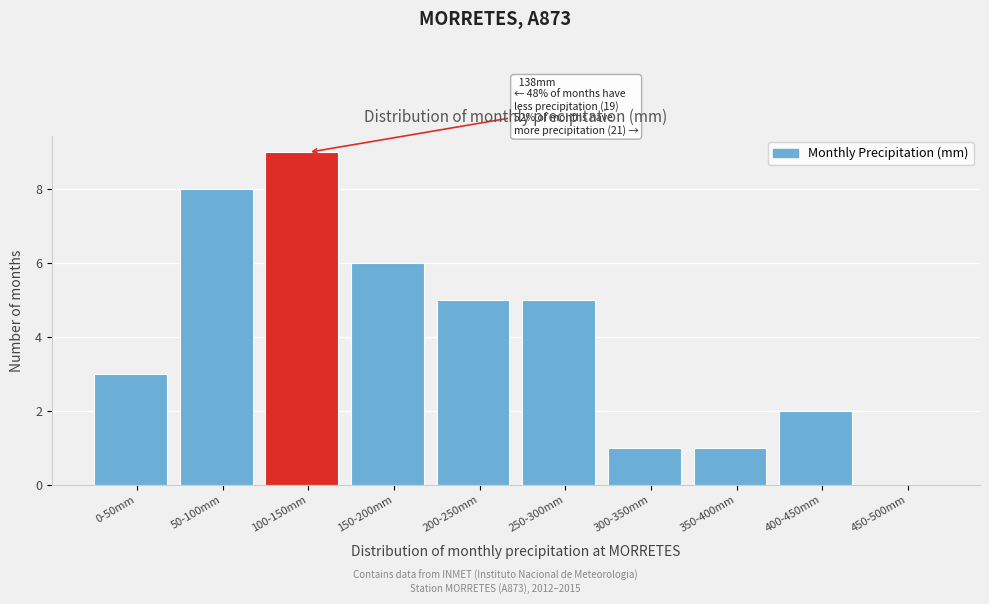

Reading left to right, list all the values displayed in this chart.

0-50mm=3	50-100mm=8	100-150mm=9	150-200mm=6	200-250mm=5	250-300mm=5	300-350mm=1	350-400mm=1	400-450mm=2	450-500mm=0